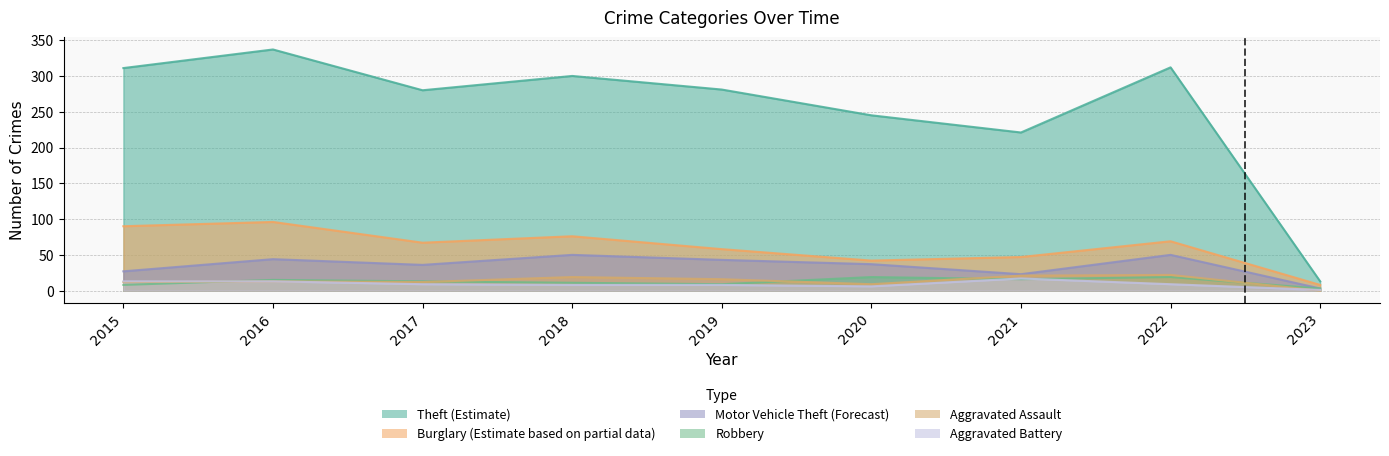

True or false: Theft has more than 2 points higher than both neighbors.

True